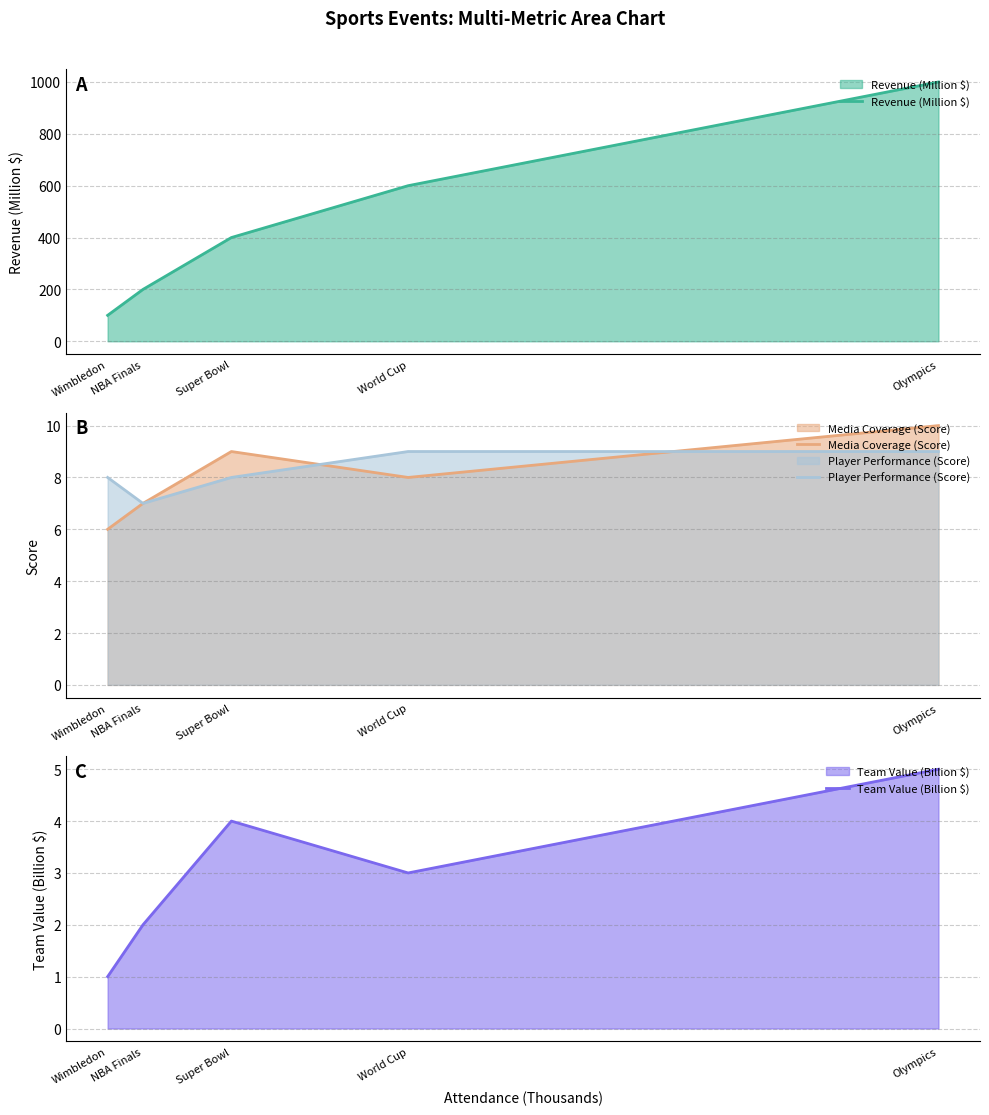

True or false: Team Value (Billion $) has a value of 3 at World Cup.

True